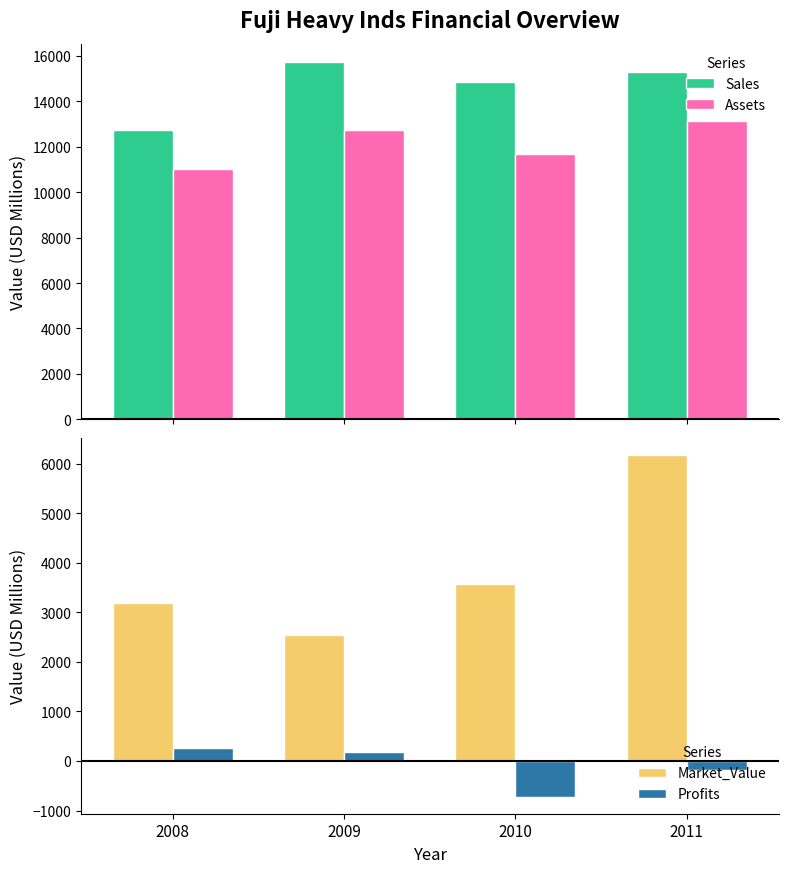

At how many categories does at least one series exceed 2193?

4